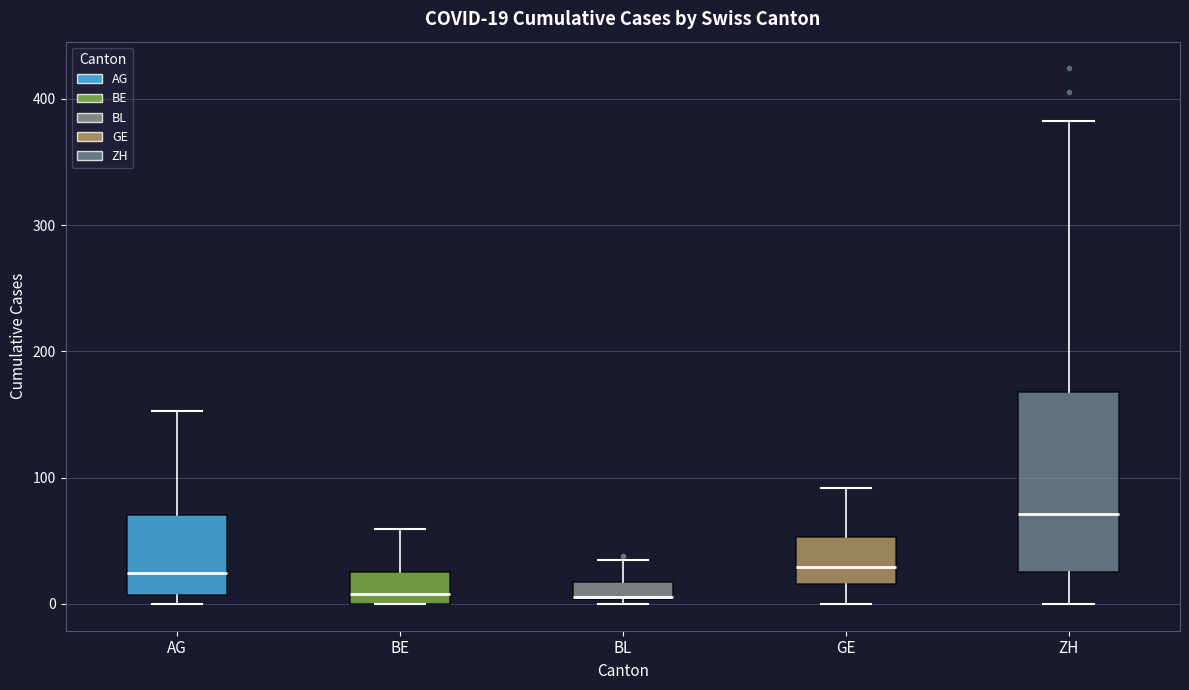

Comparing the boxes themselves (not the whiskers), which one is the tallest?

ZH